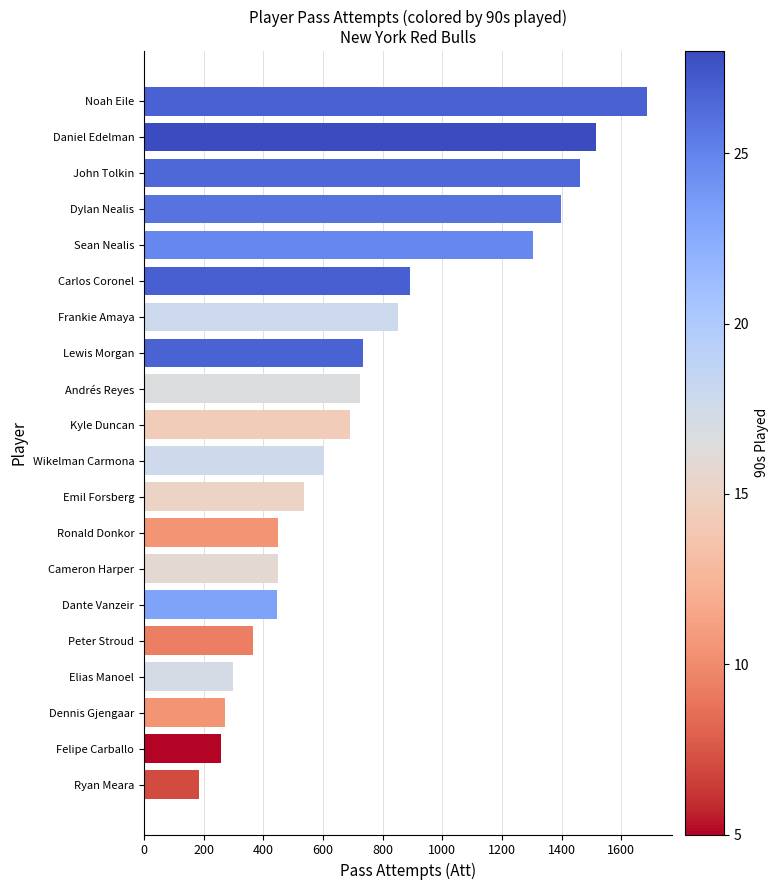

The chart shows a value of 477 at John Tolkin. True or false?

False